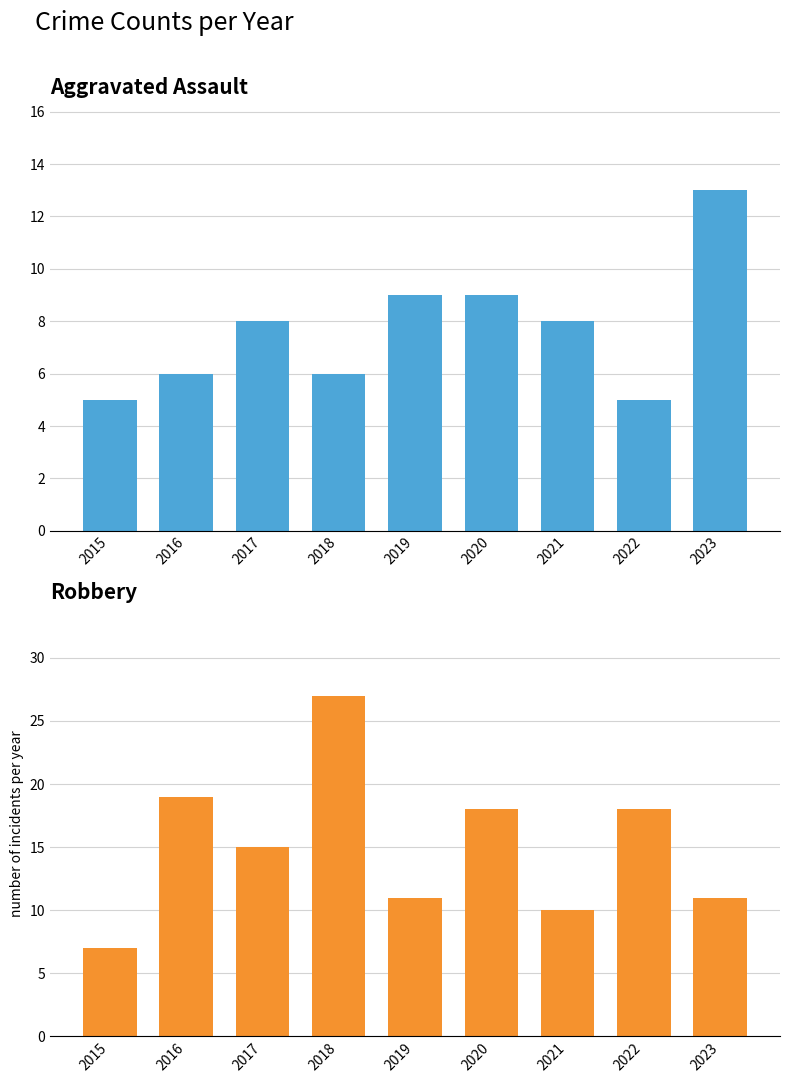

Reading right to left, list all the values displayed in this chart.

Aggravated Assault: 2023=13	2022=5	2021=8	2020=9	2019=9	2018=6	2017=8	2016=6	2015=5
Robbery: 2023=11	2022=18	2021=10	2020=18	2019=11	2018=27	2017=15	2016=19	2015=7